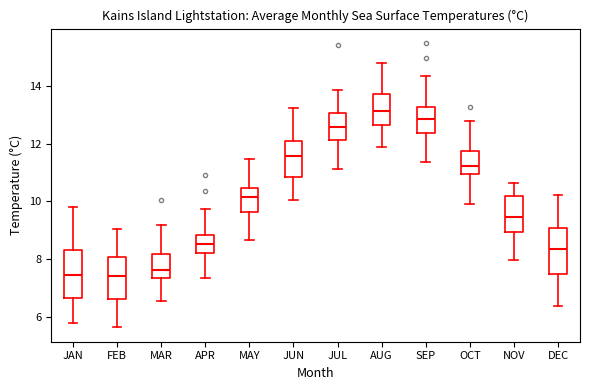

Reading left to right, read every box against the y-axis: the position of its median line, the range the box covers, and the ends of its whiskers. The values are not printed on the chart, so give them approximately, as read against the axis.

JAN: median 7.4, box 6.6 to 8.4, whiskers 5.8 to 9.8
FEB: median 7.4, box 6.6 to 8.0, whiskers 5.6 to 9.0
MAR: median 7.6, box 7.4 to 8.2, whiskers 6.6 to 9.2
APR: median 8.6, box 8.2 to 8.8, whiskers 7.4 to 9.8
MAY: median 10.2, box 9.6 to 10.4, whiskers 8.6 to 11.4
JUN: median 11.6, box 10.8 to 12.2, whiskers 10.0 to 13.2
JUL: median 12.6, box 12.2 to 13.0, whiskers 11.2 to 13.8
AUG: median 13.2, box 12.6 to 13.8, whiskers 11.8 to 14.8
SEP: median 12.8, box 12.4 to 13.2, whiskers 11.4 to 14.4
OCT: median 11.2, box 11.0 to 11.8, whiskers 10.0 to 12.8
NOV: median 9.4, box 9.0 to 10.2, whiskers 8.0 to 10.6
DEC: median 8.4, box 7.4 to 9.0, whiskers 6.4 to 10.2